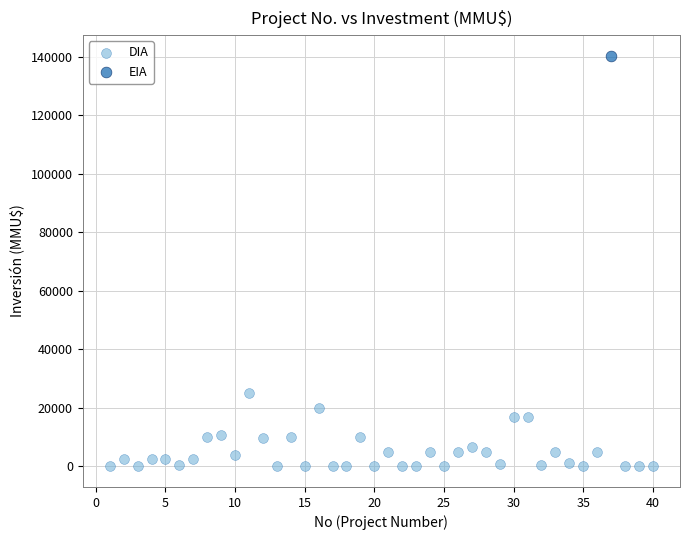

What are all the series names shown in the legend?

DIA, EIA